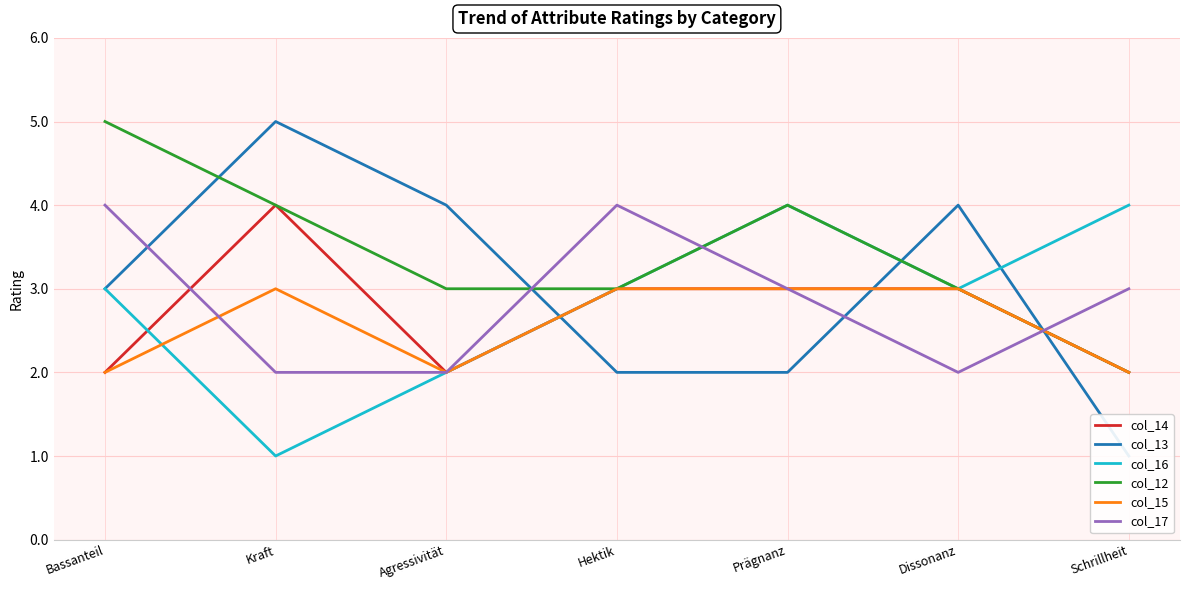

Rank the categories by col_13 value from highest to lowest.

Kraft, Agressivität, Dissonanz, Bassanteil, Hektik, Prägnanz, Schrillheit